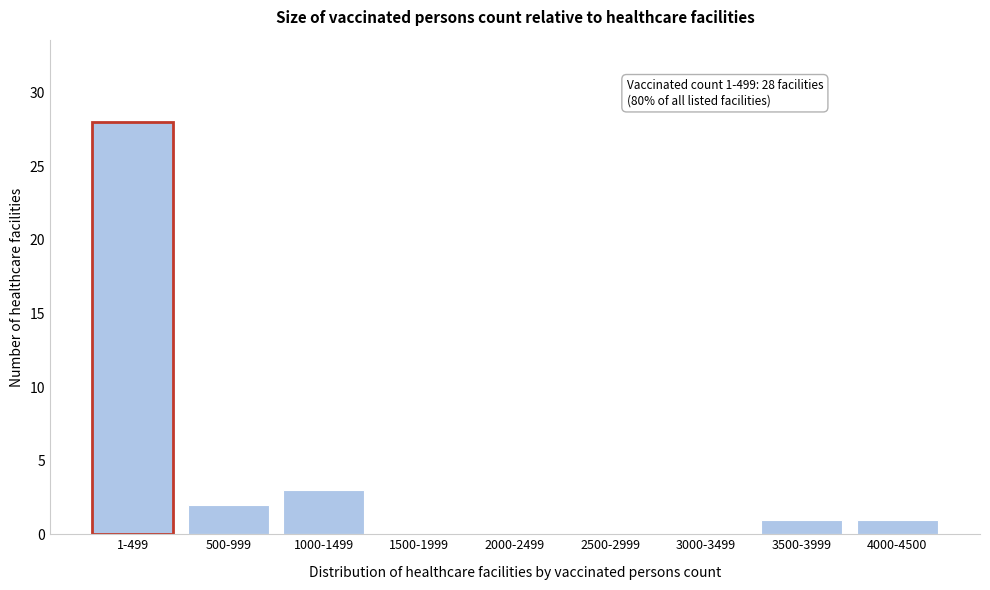

Reading left to right, list all the values displayed in this chart.

1-499=28	500-999=2	1000-1499=3	1500-1999=0	2000-2499=0	2500-2999=0	3000-3499=0	3500-3999=1	4000-4500=1